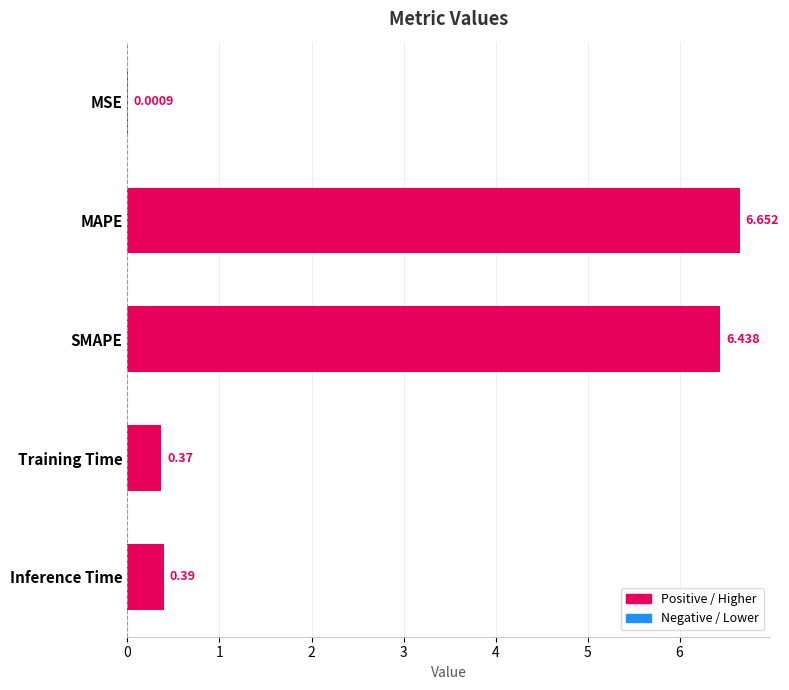

Between SMAPE and MAPE, which is larger?

MAPE